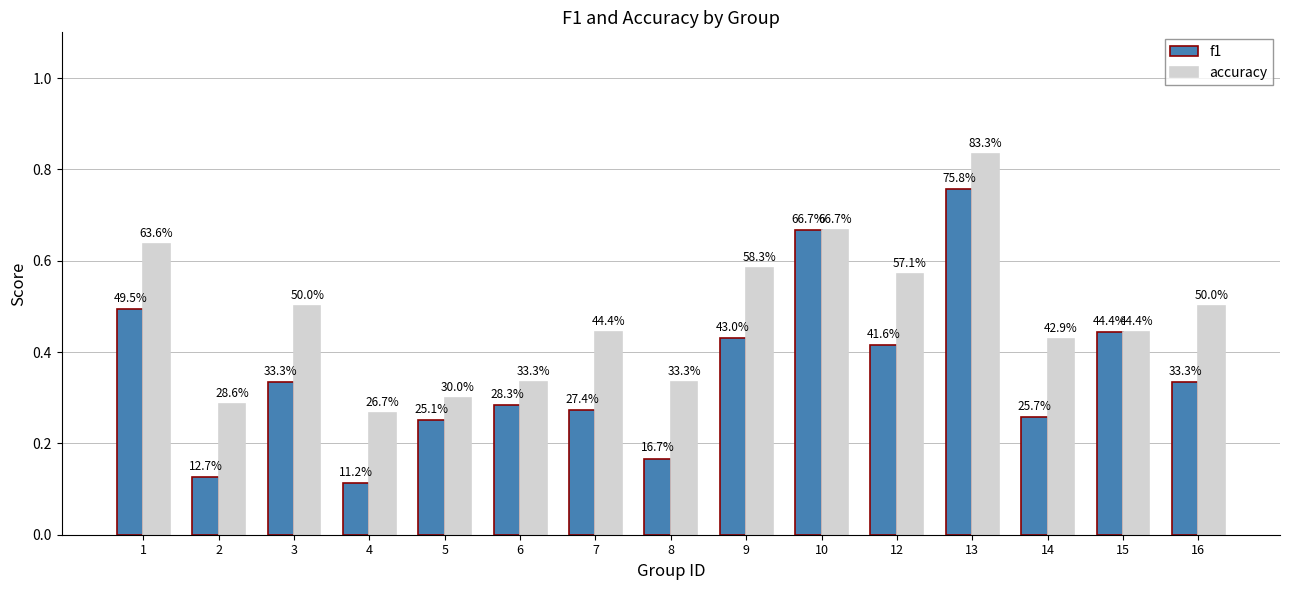

What are all the series names shown in the legend?

f1, accuracy